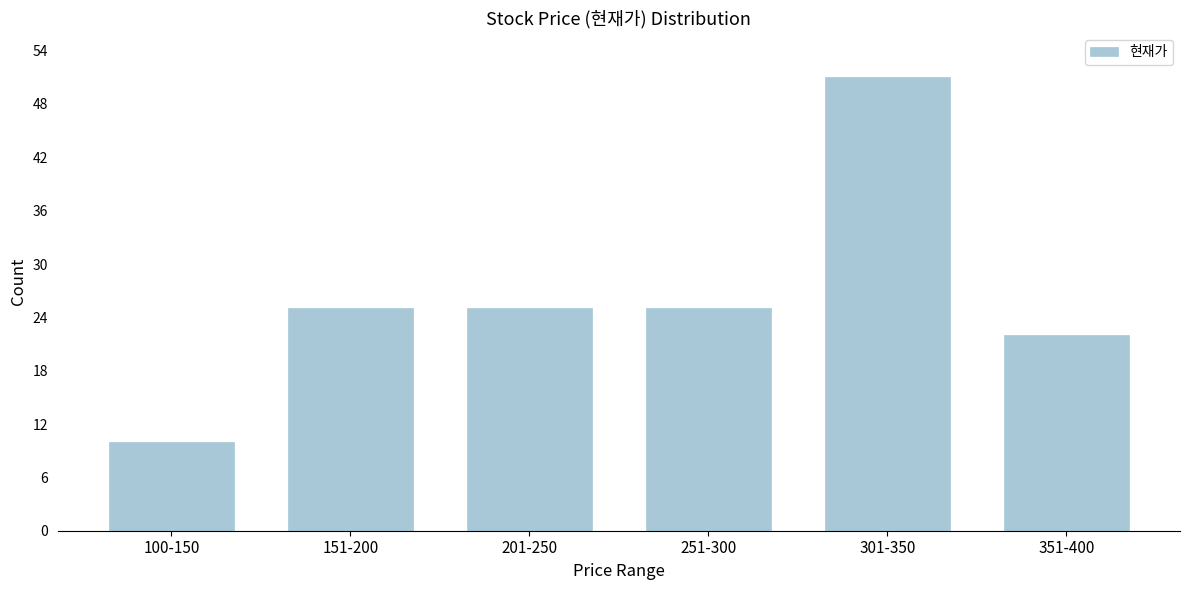

Reading right to left, list all the values displayed in this chart.

351-400=22	301-350=51	251-300=25	201-250=25	151-200=25	100-150=10